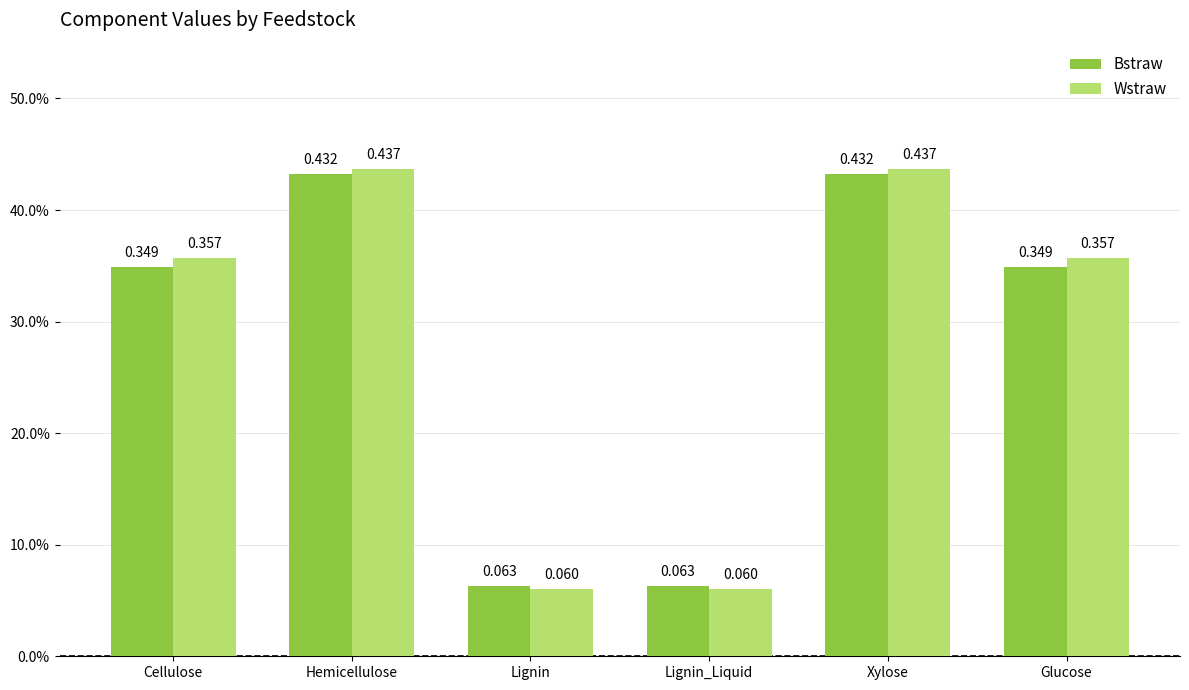

What is the total value across all series at Hemicellulose?

0.9